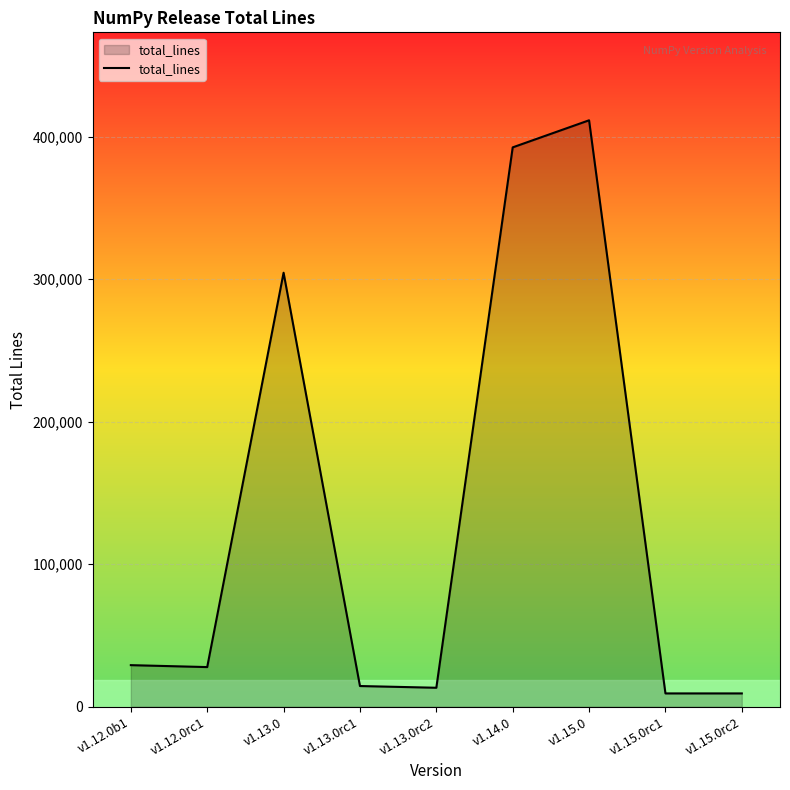

The value at v1.12.0rc1 is 10455. True or false?

False